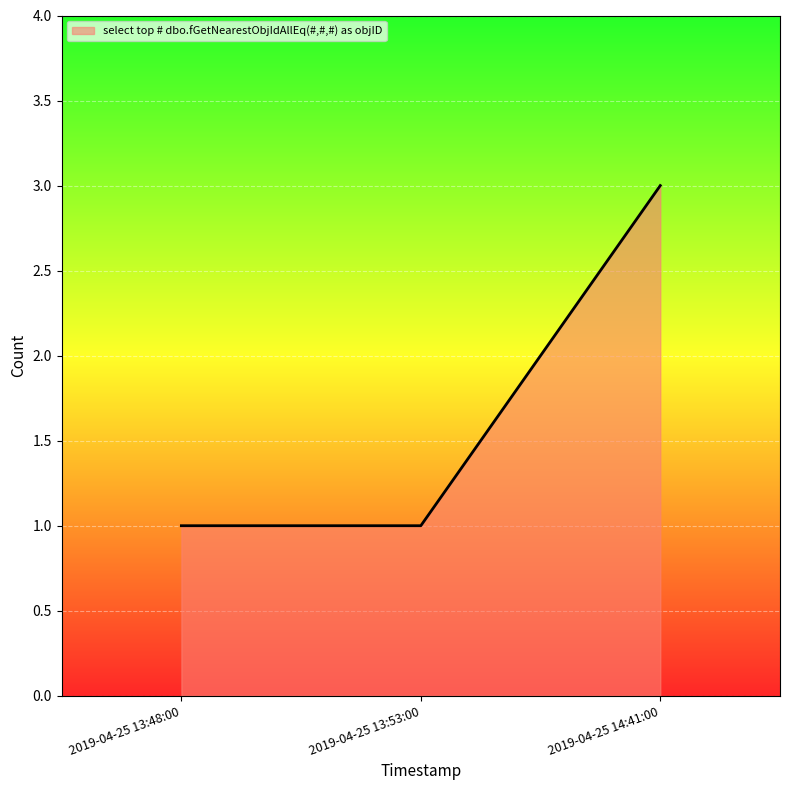

What position from the right is 2019-04-25 13:53:00?

2